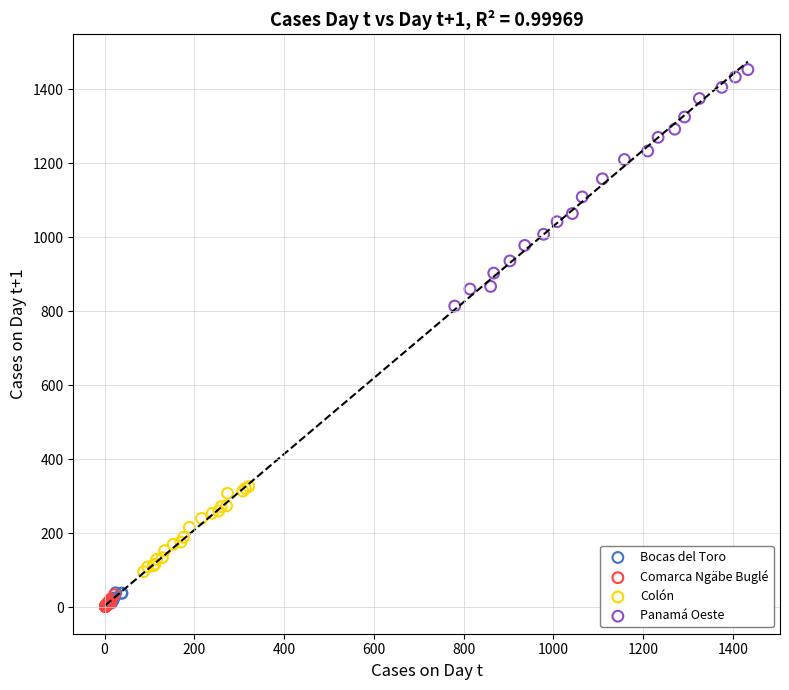

Which series reaches the maximum Y coordinate?

Panamá Oeste